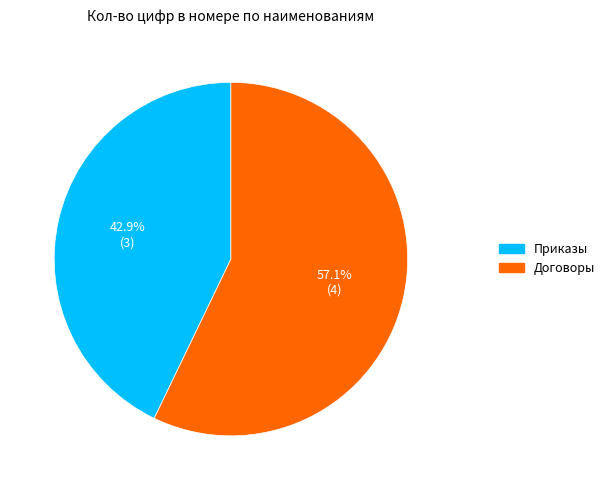

Combined, what portion of the pie is Договоры and Приказы?

100.0%